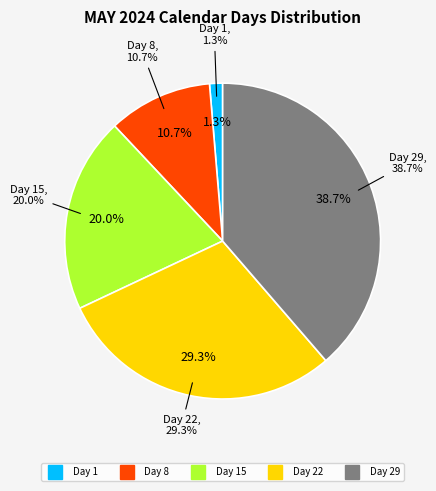

Which category has the biggest portion of the pie?

29